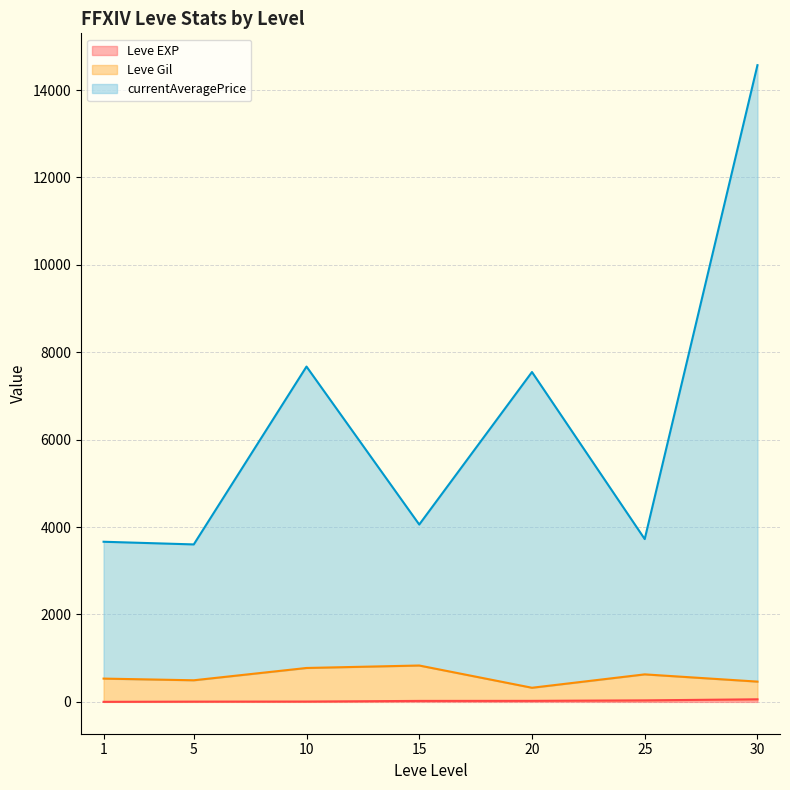

The Leve EXP series shows 6 at 5. True or false?

True